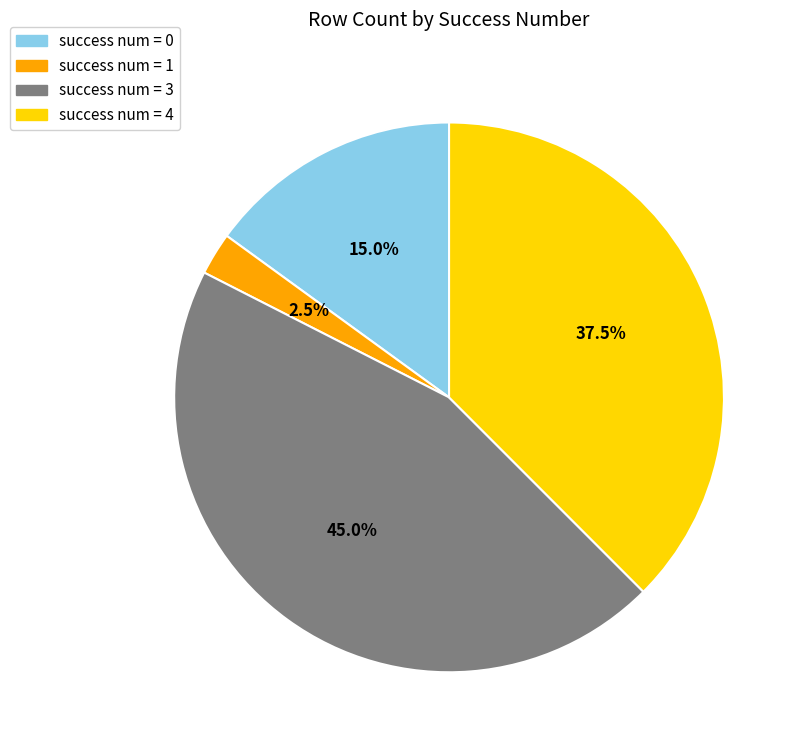

Is there a majority slice in this chart?

No